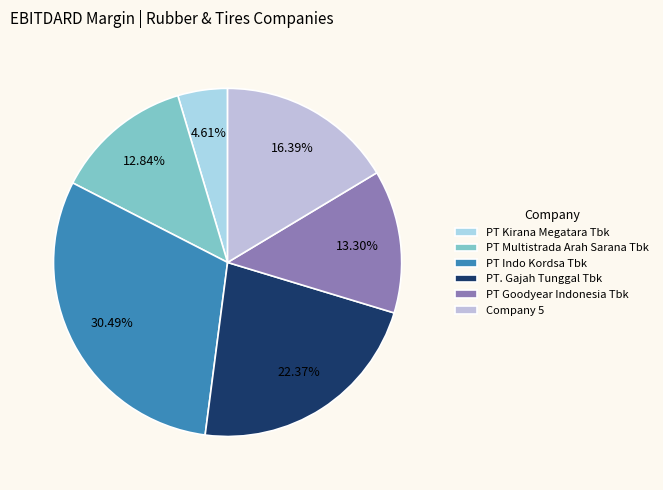

Does PT. Gajah Tunggal Tbk represent more than half of the total?

No